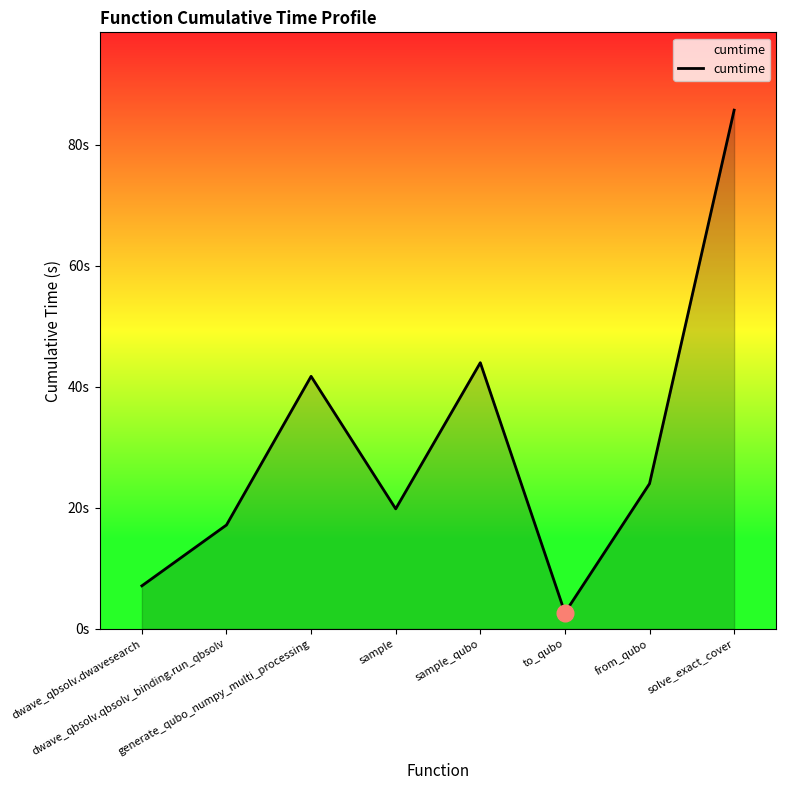

At which label is the value closest to 44?

sample_qubo